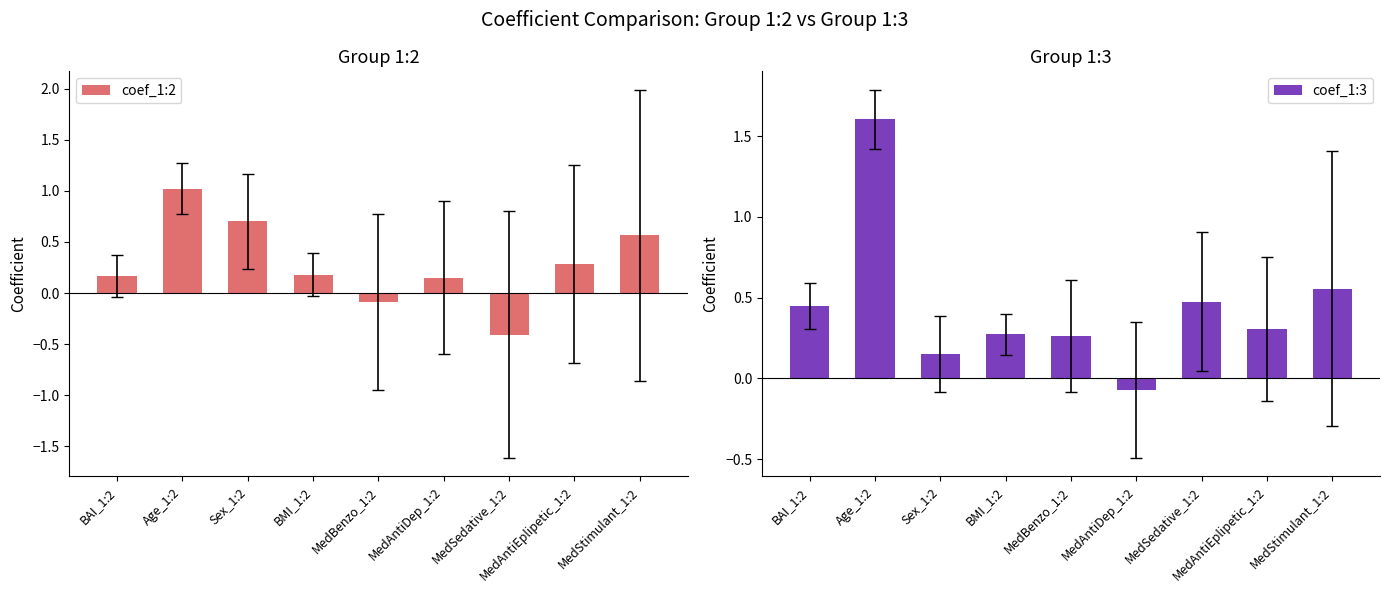

Which category has the highest value in the coef_1:2 series?

Age_1:2